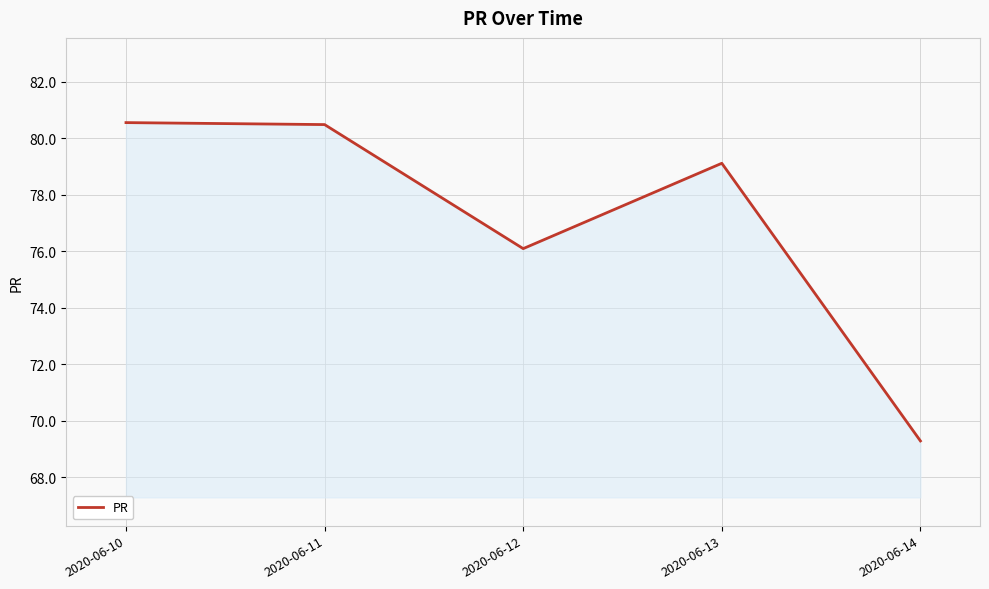

True or false: the data shows 80.6 at 2020-06-10.

True